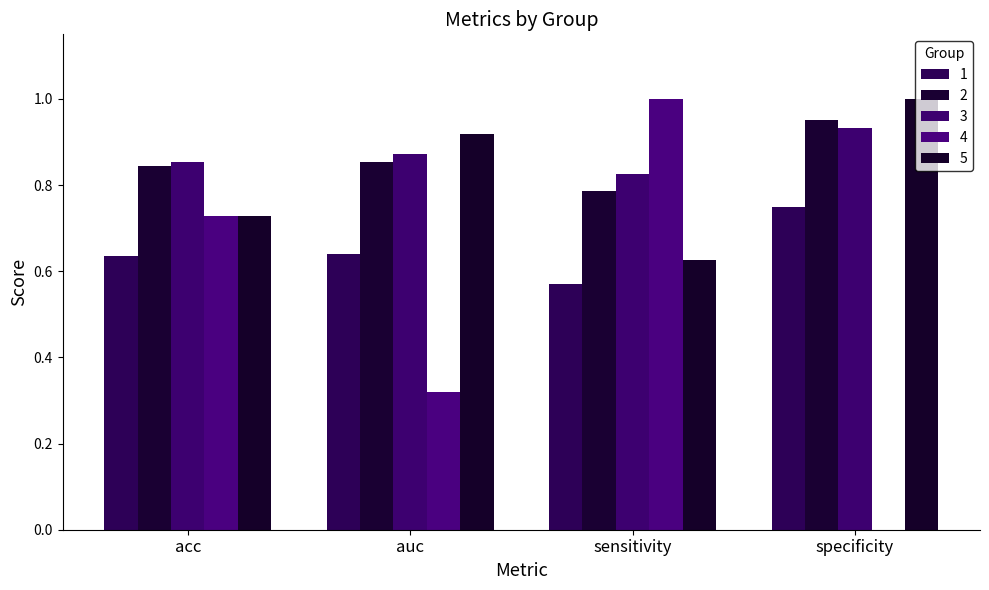

At auc, list the series in order from largest to smallest.

5, 3, 2, 1, 4